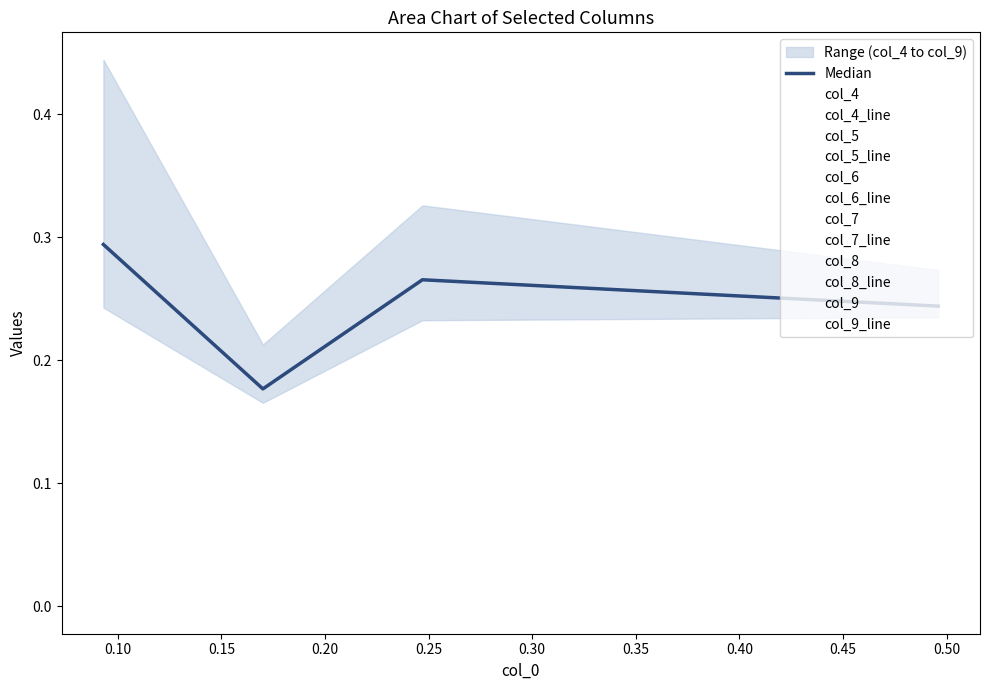

At how many categories does at least one series exceed 0?

4